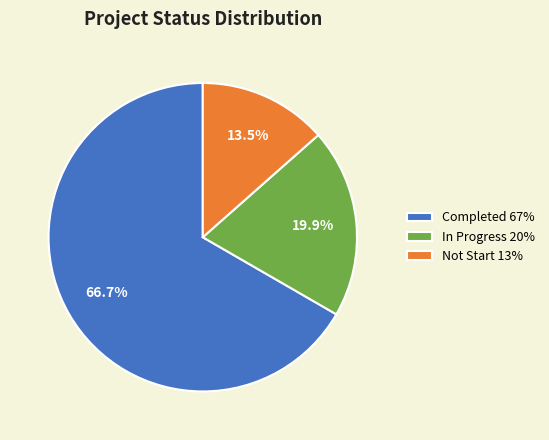

What is the largest slice in the pie chart?

Completed